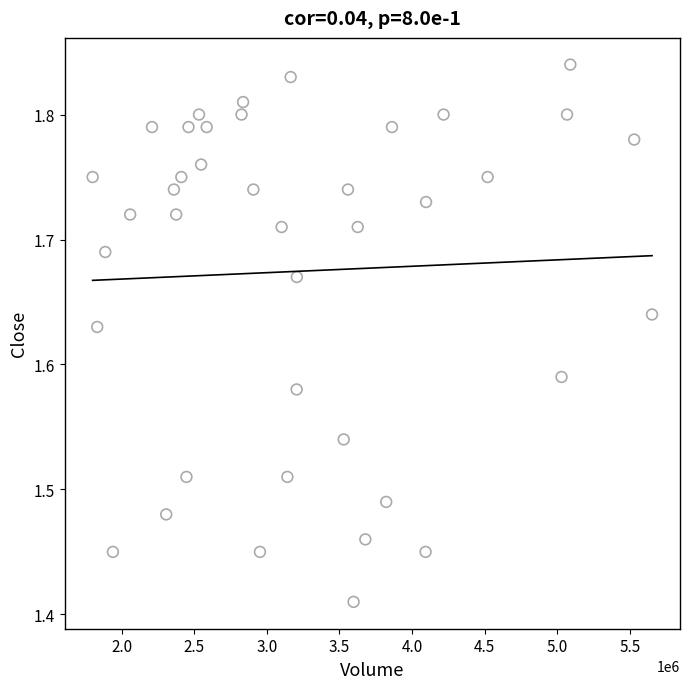

What is the range of X values (max minus min)?

3852200.0